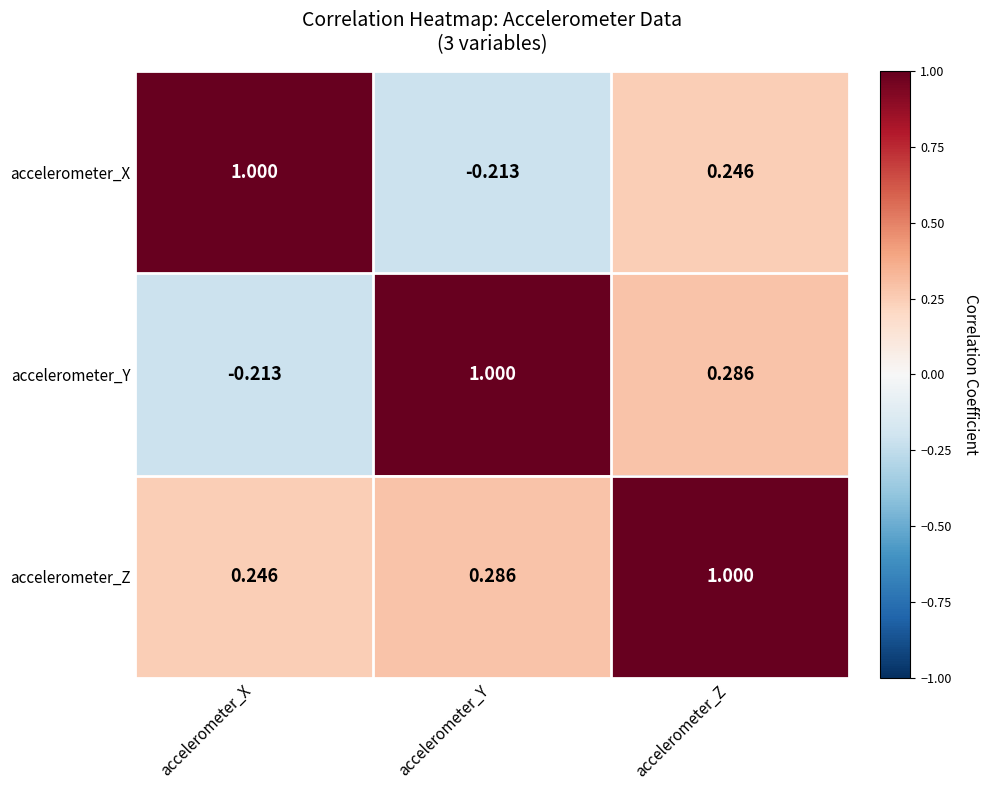

At accelerometer_X, list the series in order from largest to smallest.

accelerometer_X, accelerometer_Z, accelerometer_Y